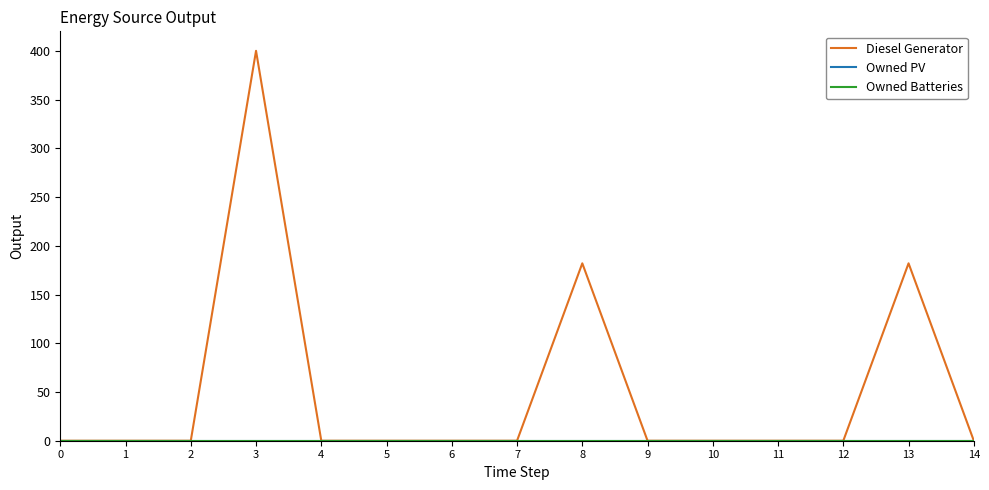

True or false: Diesel Generator and Owned Batteries intersect in this chart.

False